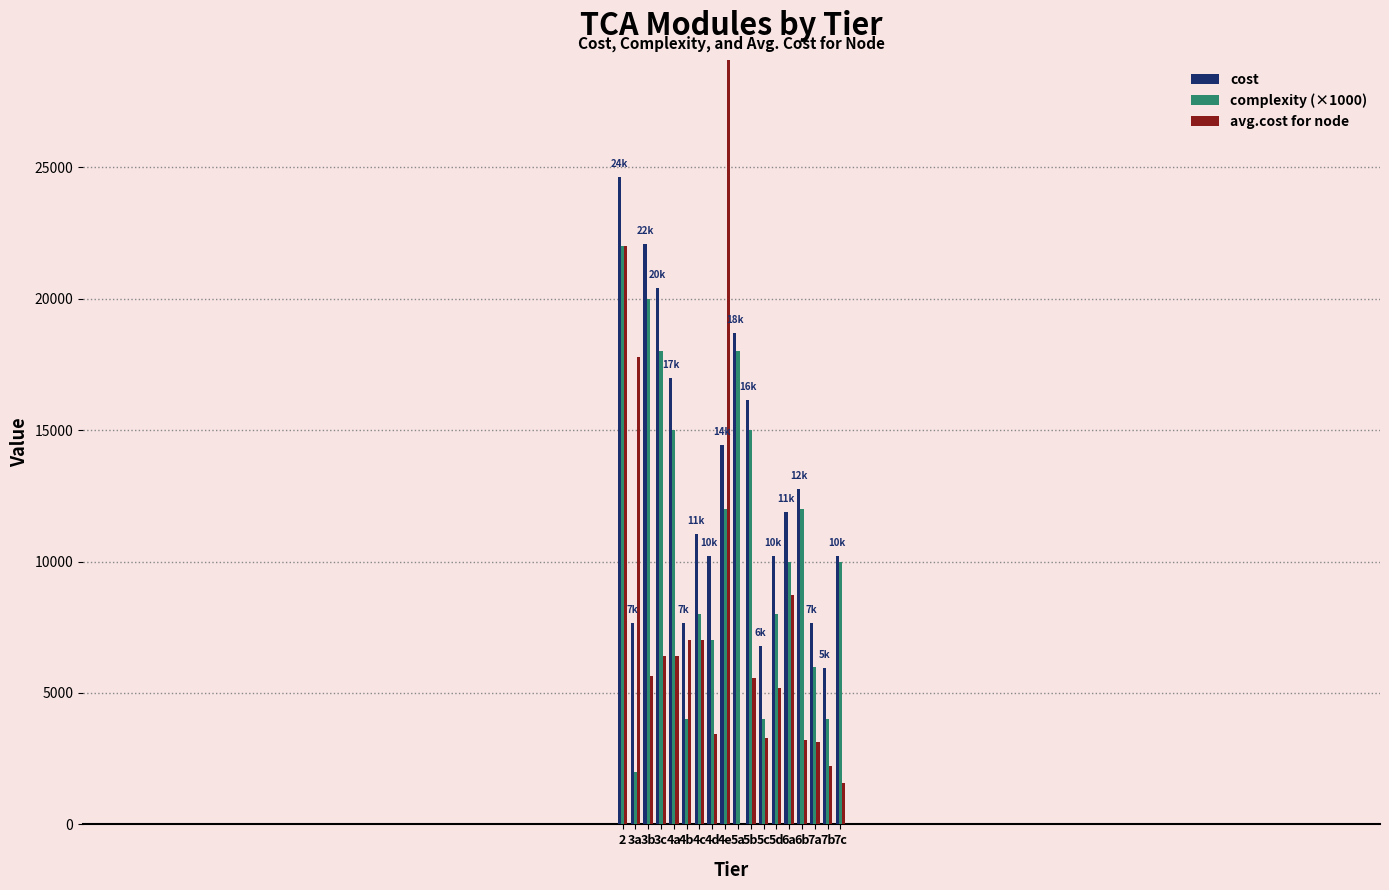

Reading left to right, extract all data points from this chart.

cost: 24650	7650	22100	20400	17000	7650	11050	10200	14450	18700	16150	6800	10200	11900	12750	7650	5950	10200
complexity (×1000): 22000	2000	20000	18000	15000	4000	8000	7000	12000	18000	15000	4000	8000	10000	12000	6000	4000	10000
avg.cost for node: 22000	17800	5650	6400	6420	7025	7025	3440	51500	0	5560	3280	5183	8733	3200	3129	2233	1567